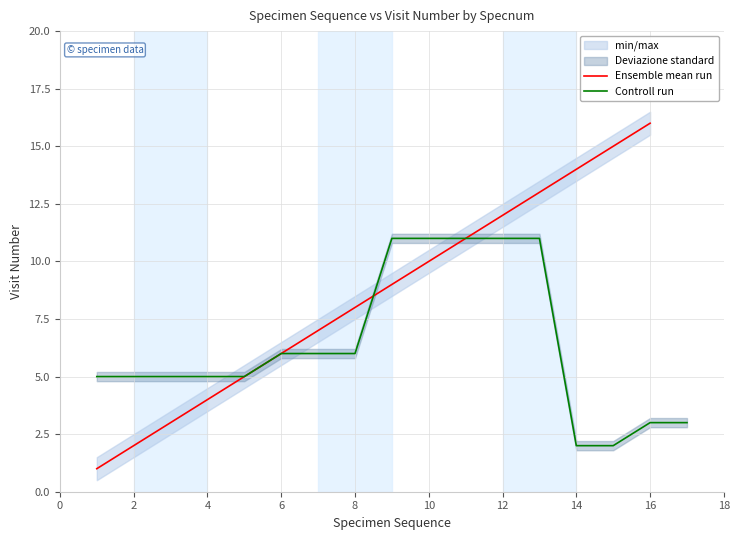

What is the average value?

8